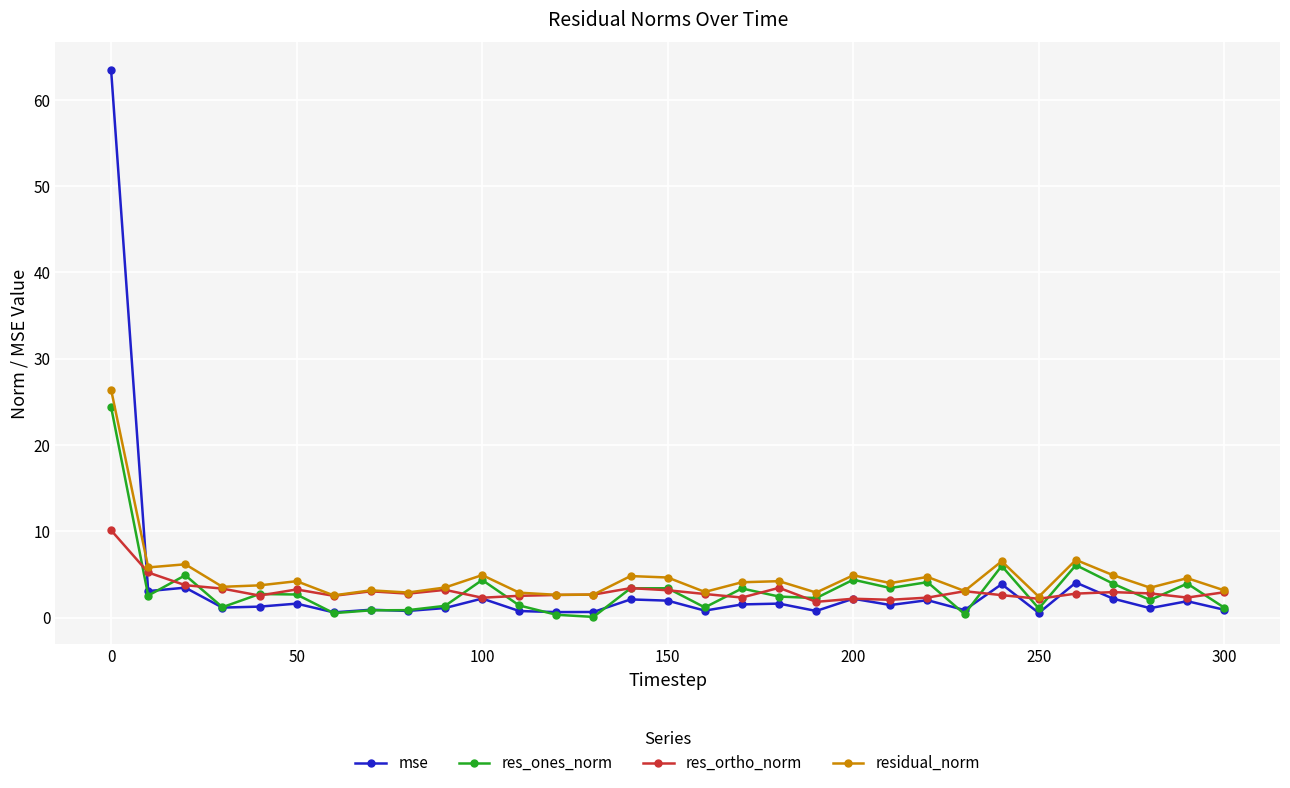

True or false: residual_norm has more than 1 interior local peaks.

True